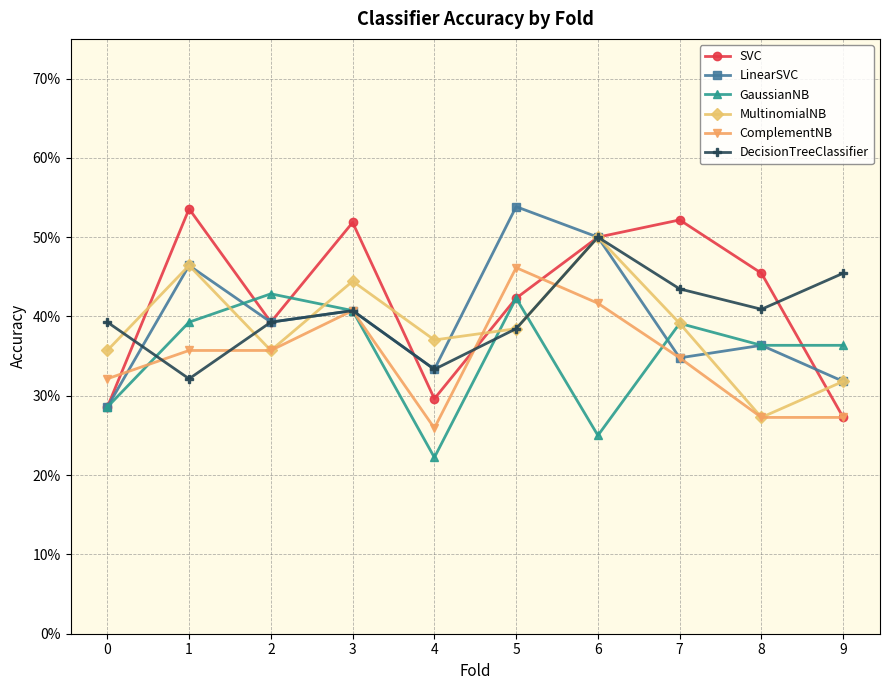

What are all the series names shown in the legend?

SVC, LinearSVC, GaussianNB, MultinomialNB, ComplementNB, DecisionTreeClassifier